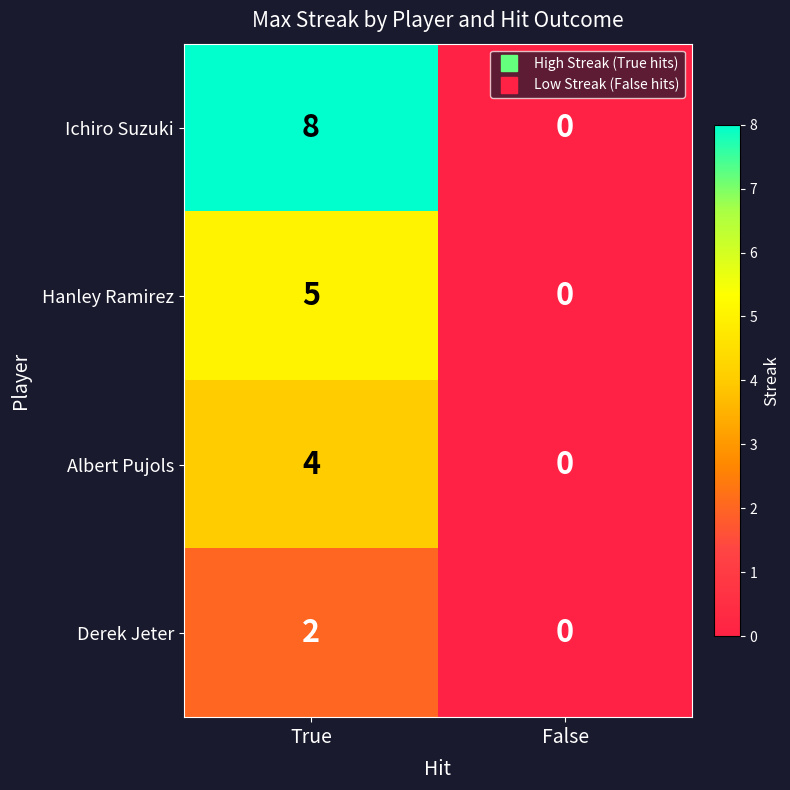

True or false: Hanley Ramirez has a value of 5 at True.

True